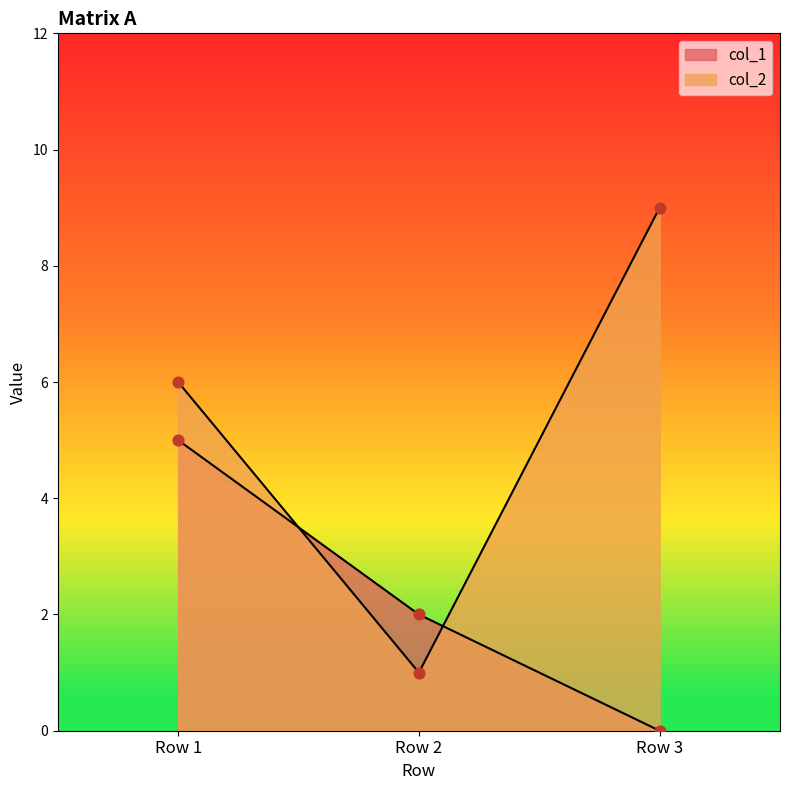

At which category is the sum across all series the highest?

Row 1